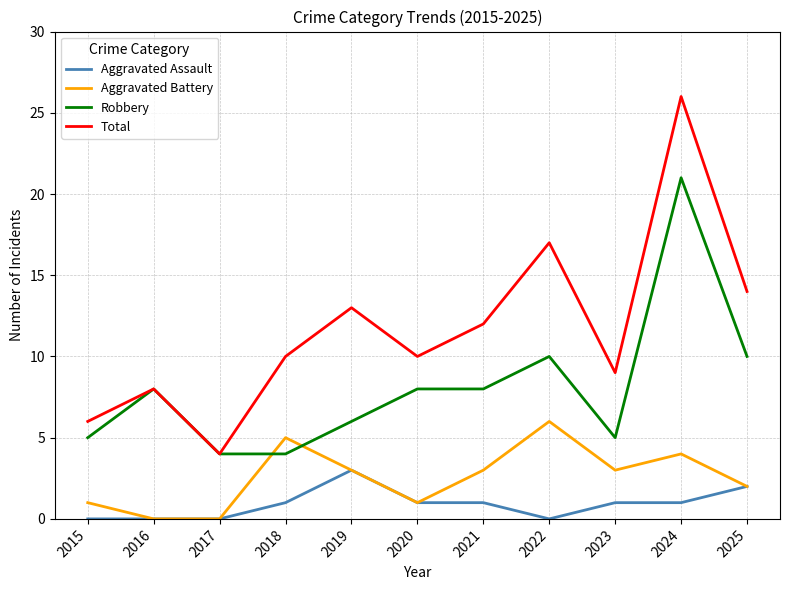

Is this an area chart (filled region under the line)?

No